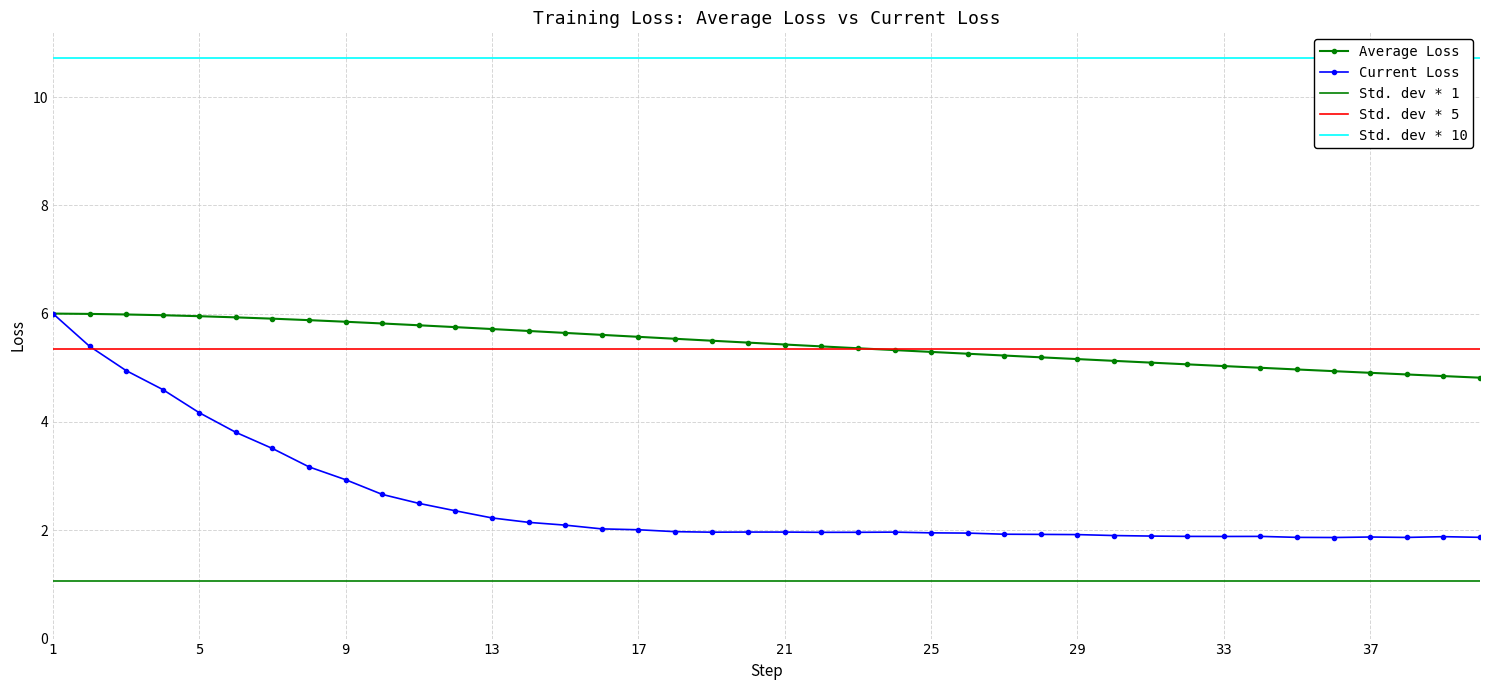

What is the minimum value for Average Loss?

4.8